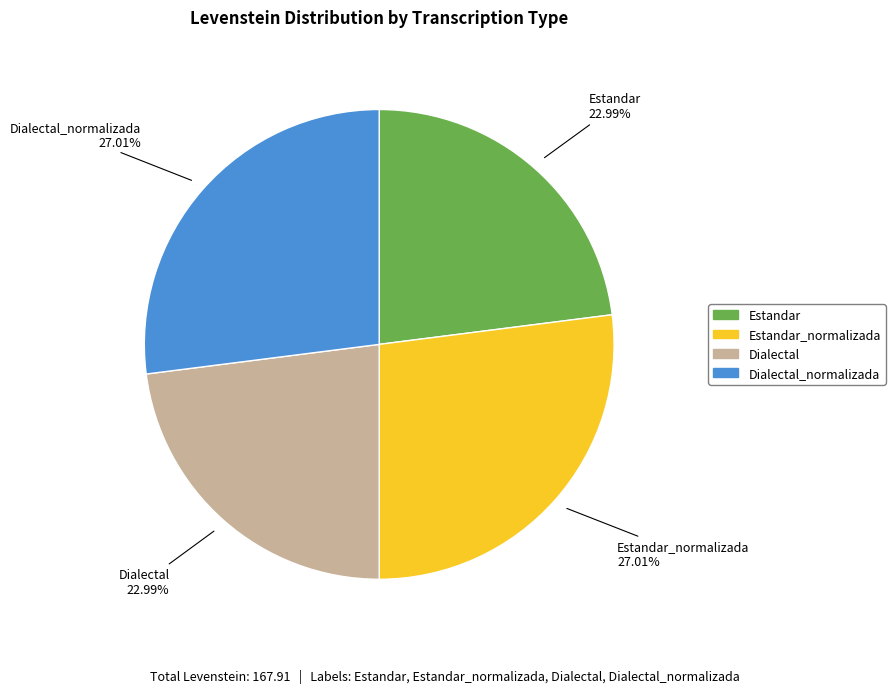

To the nearest percent, what is the average slice percentage?

25%